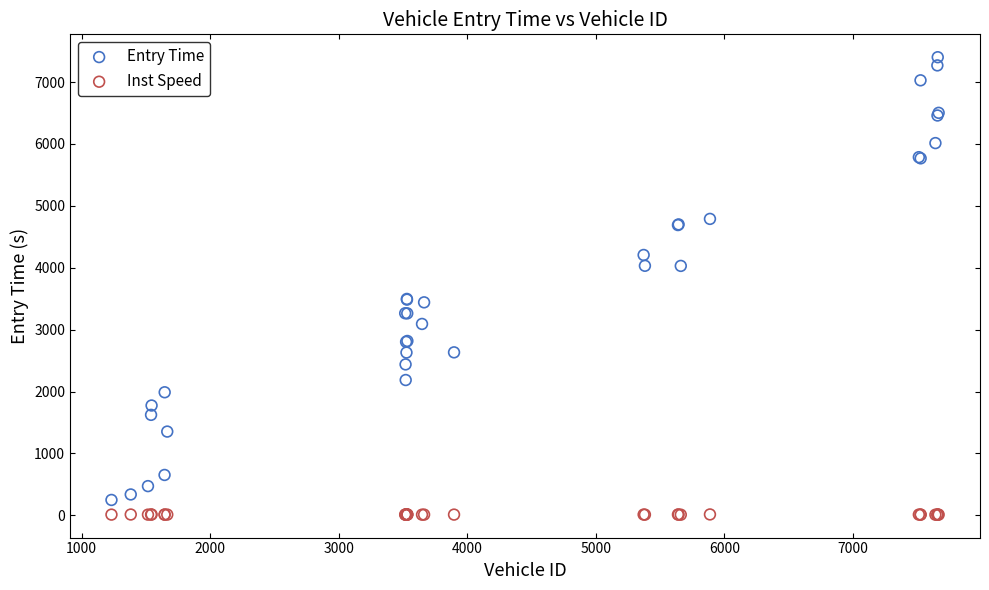

Which series has the widest spread of Y values?

Entry Time